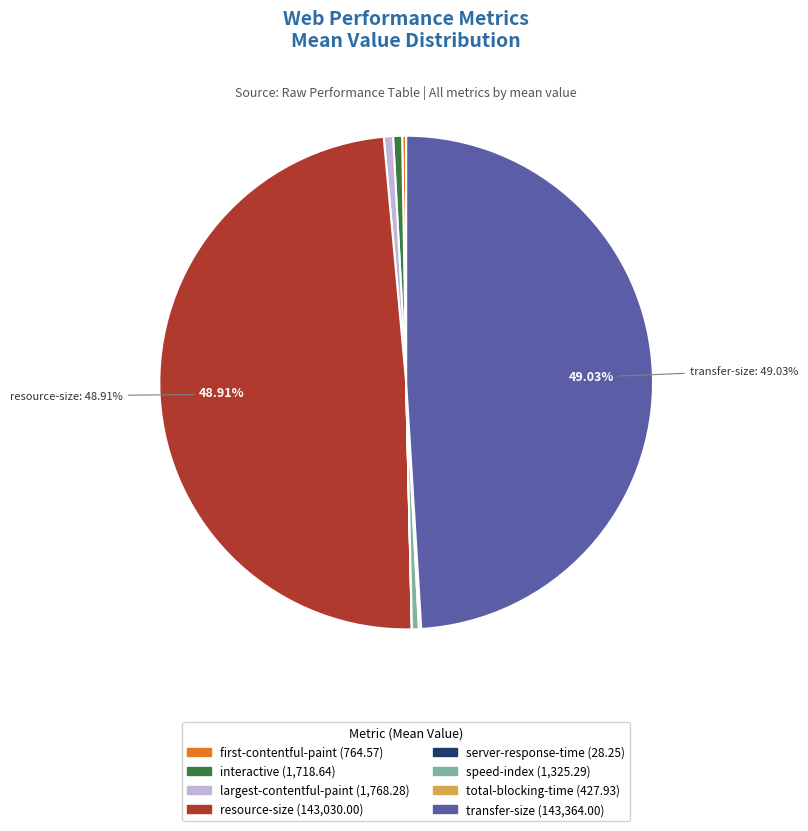

Does interactive account for over 50% of the chart?

No